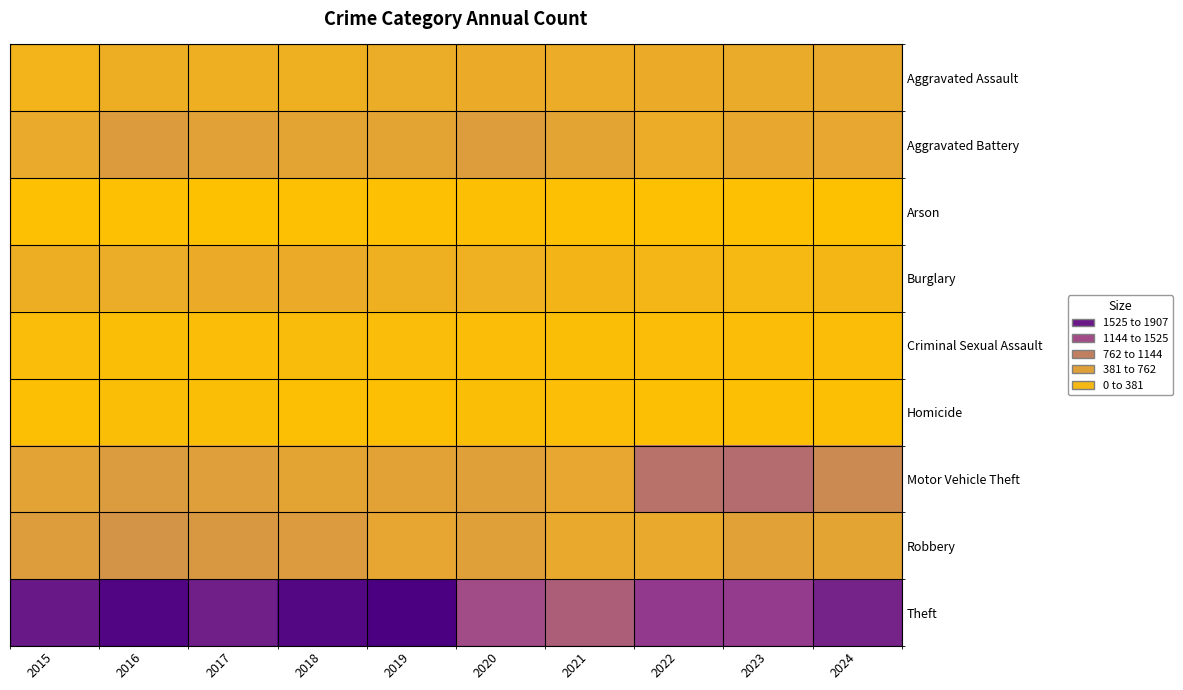

What is the total value across all series at 2021?

3449